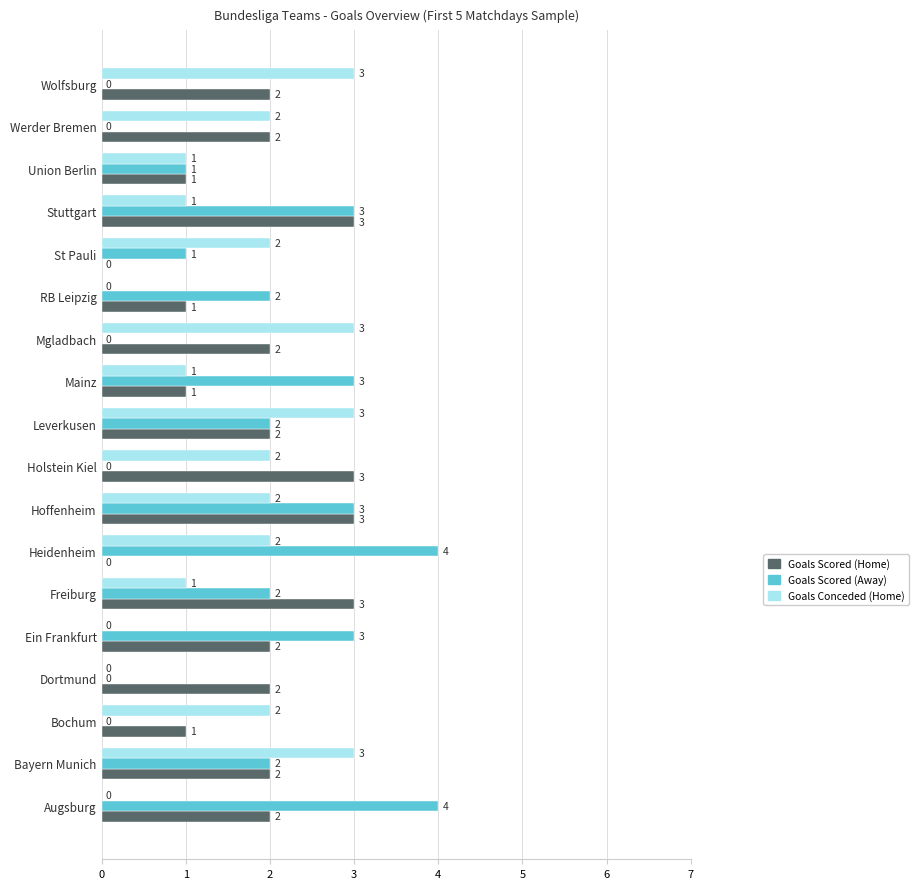

Which series has the largest total across all categories?

Goals Scored (Home)